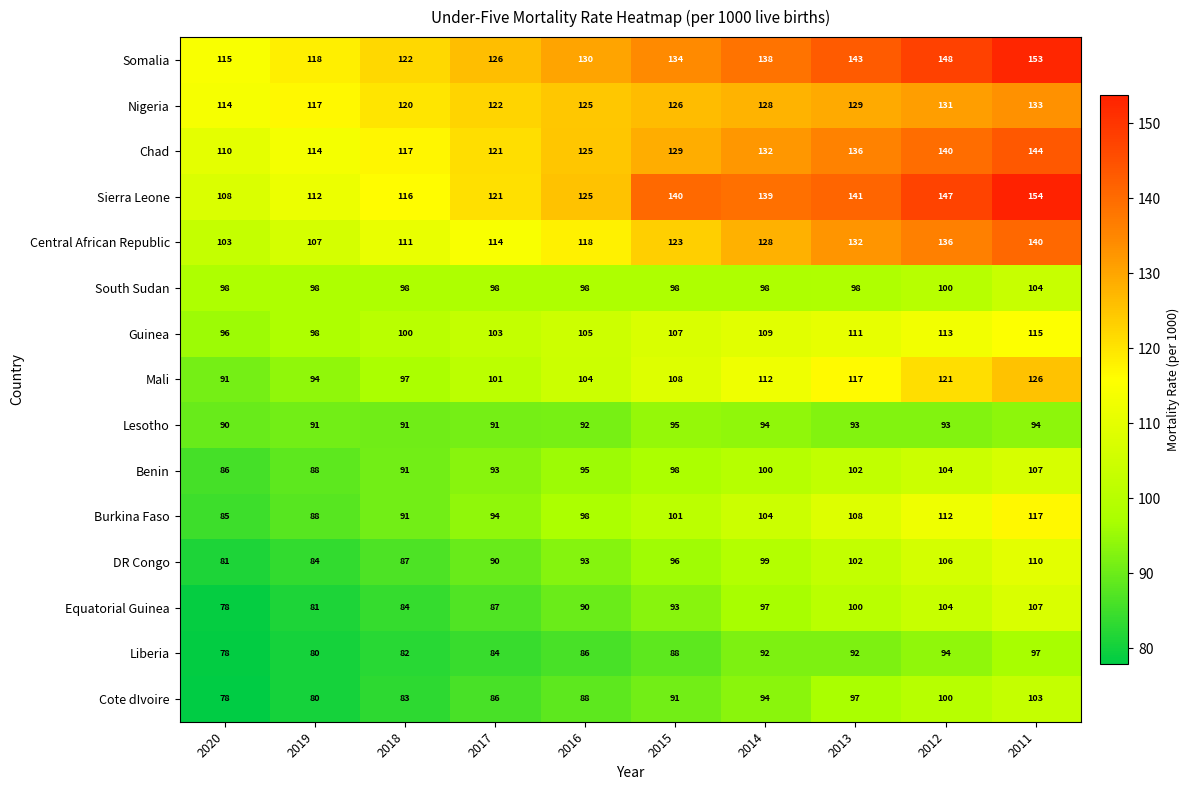

What is the difference between the Chad values at 2020 and 2016?

15